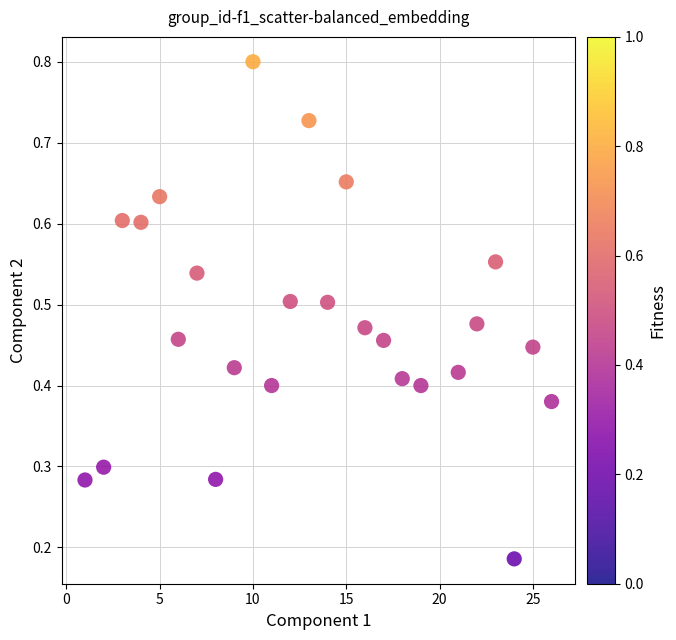

What is the range of X values (max minus min)?

25.0